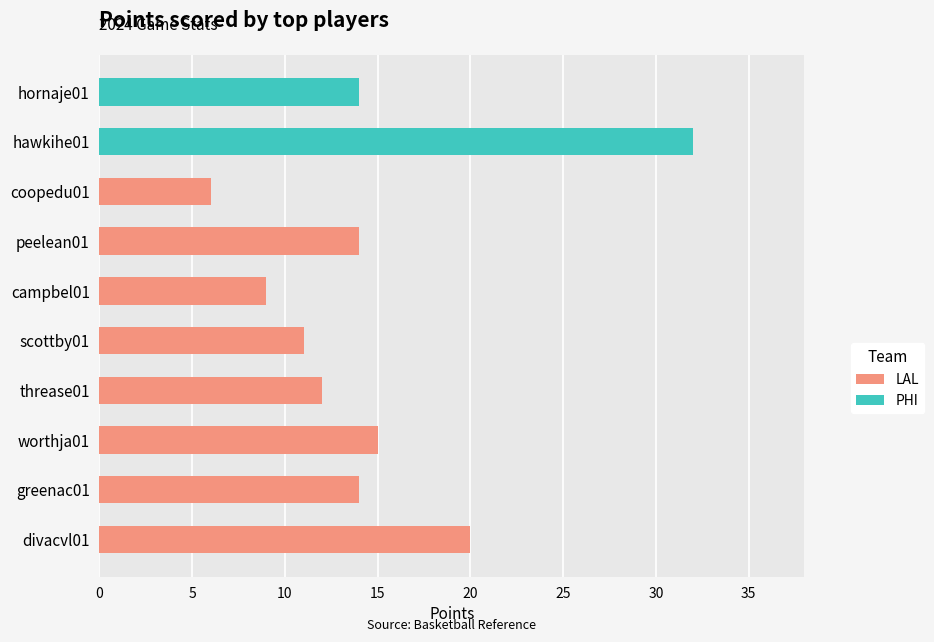

Is it true that PHI equals 44 at hawkihe01?

False